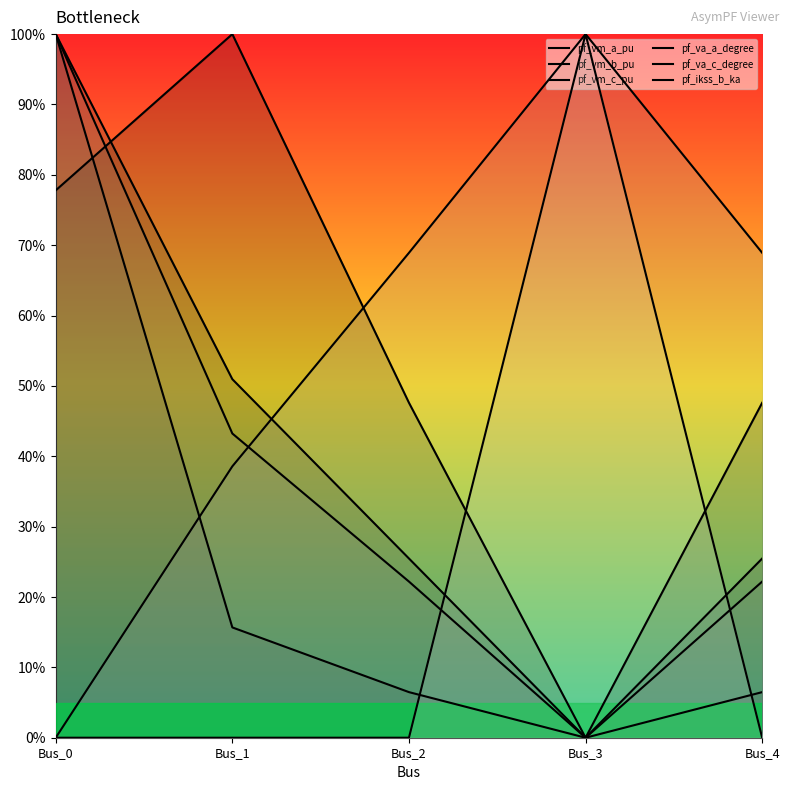

What is the sum of the pf_vm_b_pu values at Bus_2 and Bus_1?

0.8